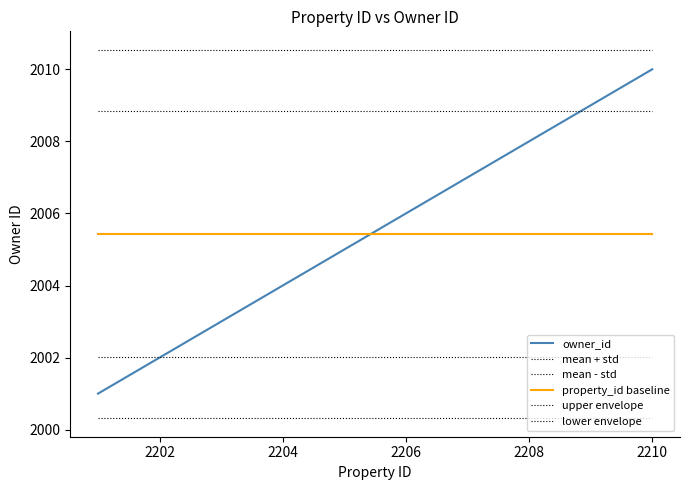

At how many categories does at least one series exceed 2001?

7